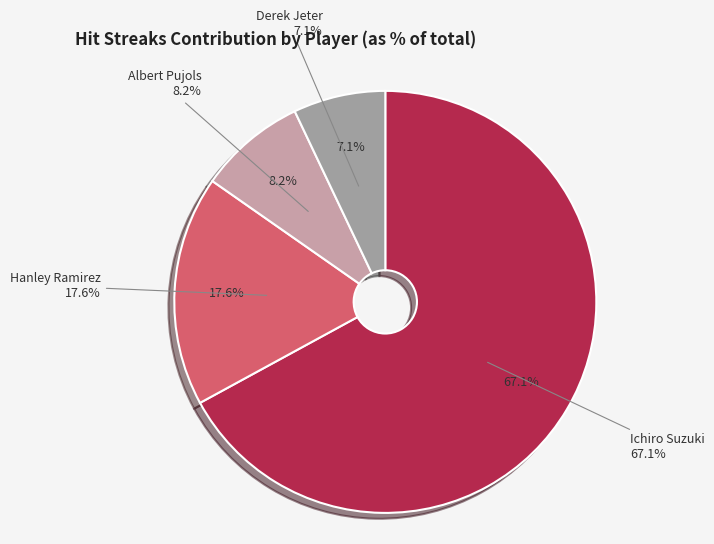

Which slice is the largest?

Ichiro Suzuki